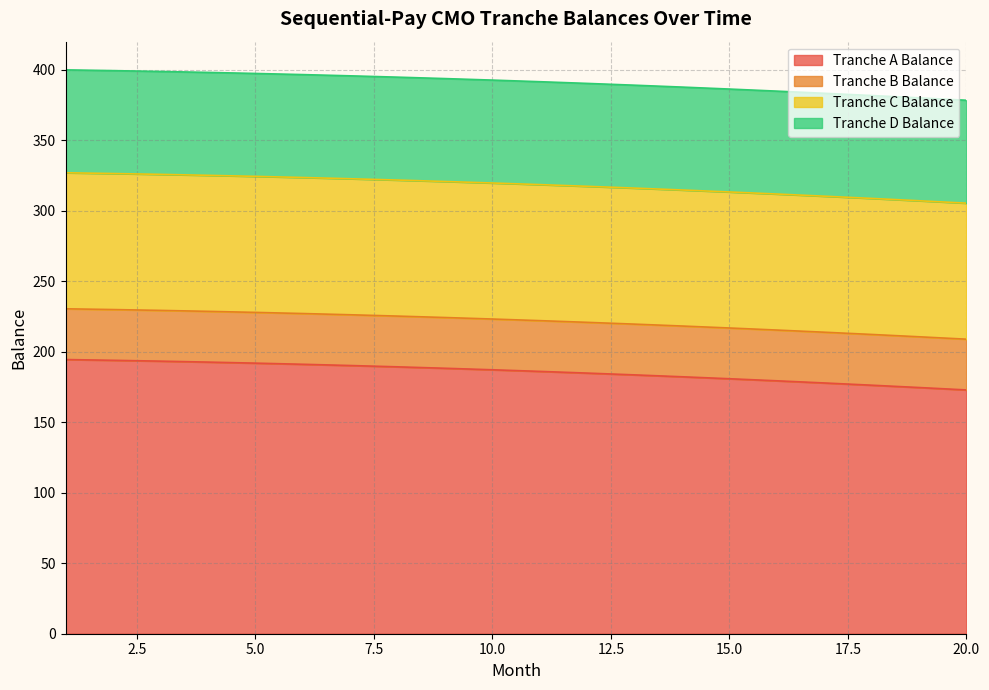

What is the spread (max minus min) of values at 6?

155.1